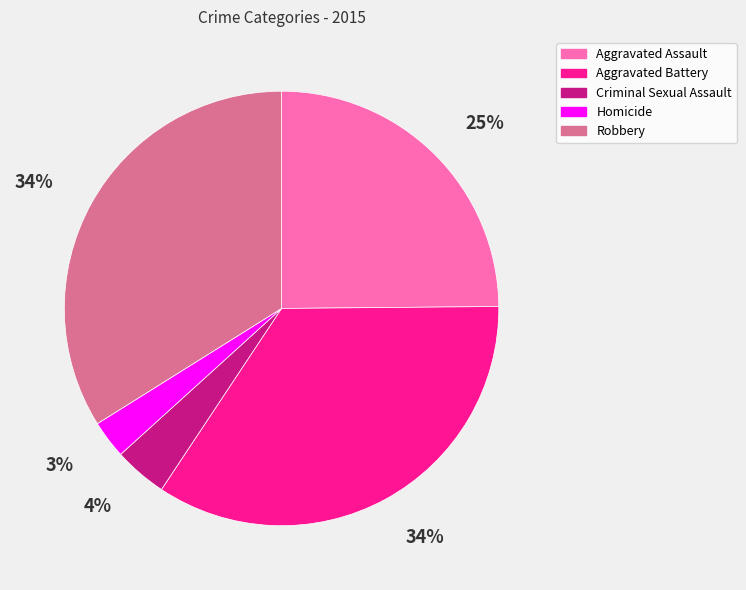

How many slices are in this pie chart?

5